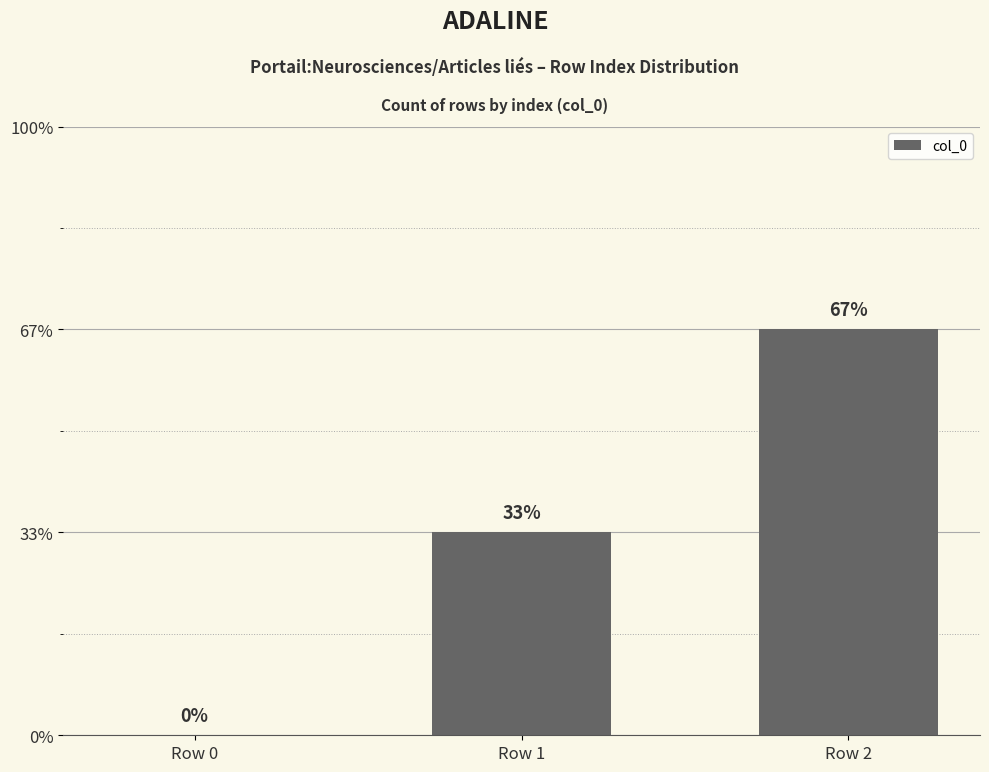

The chart shows a value of 2 at Row 2. True or false?

True